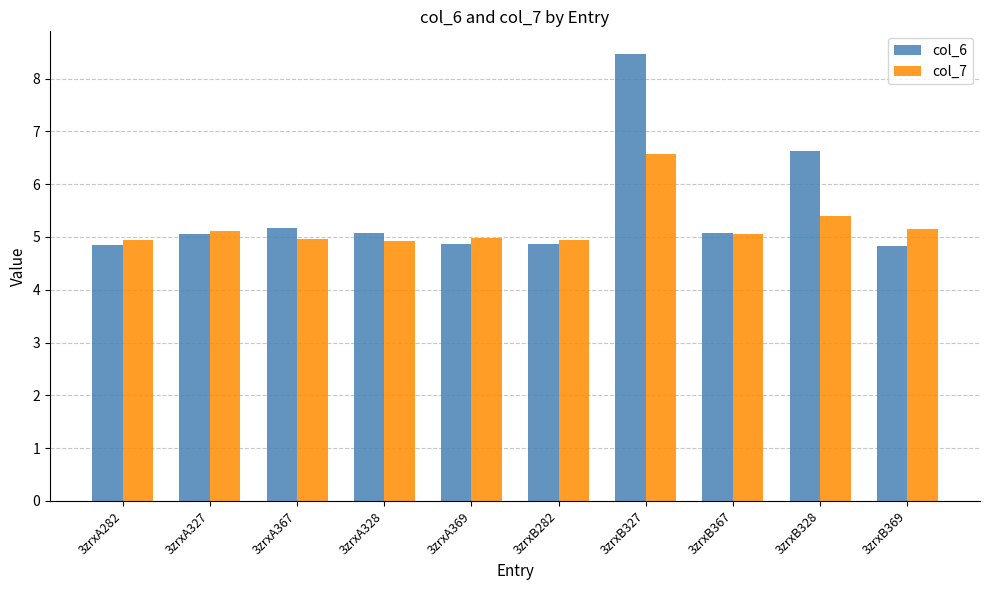

What is the maximum value shown in the chart?

8.5